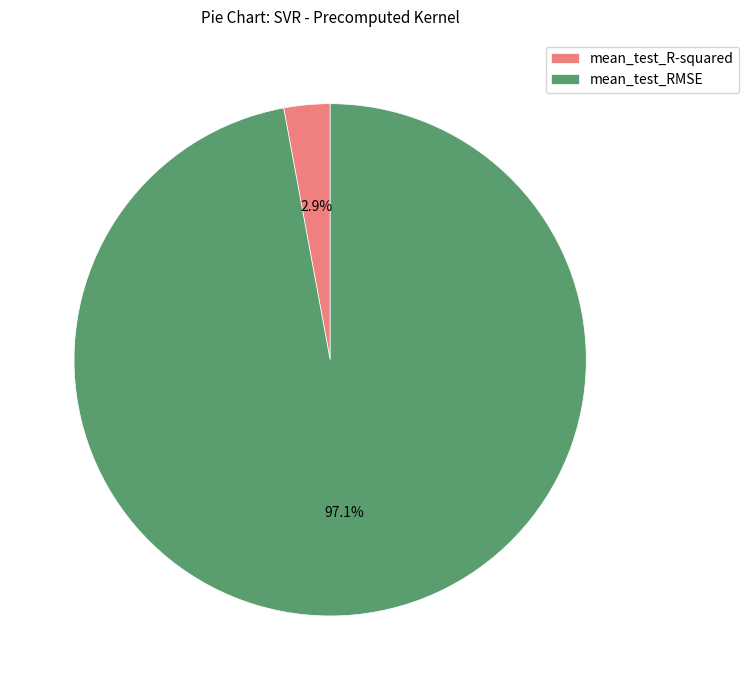

How many slices are in this pie chart?

2